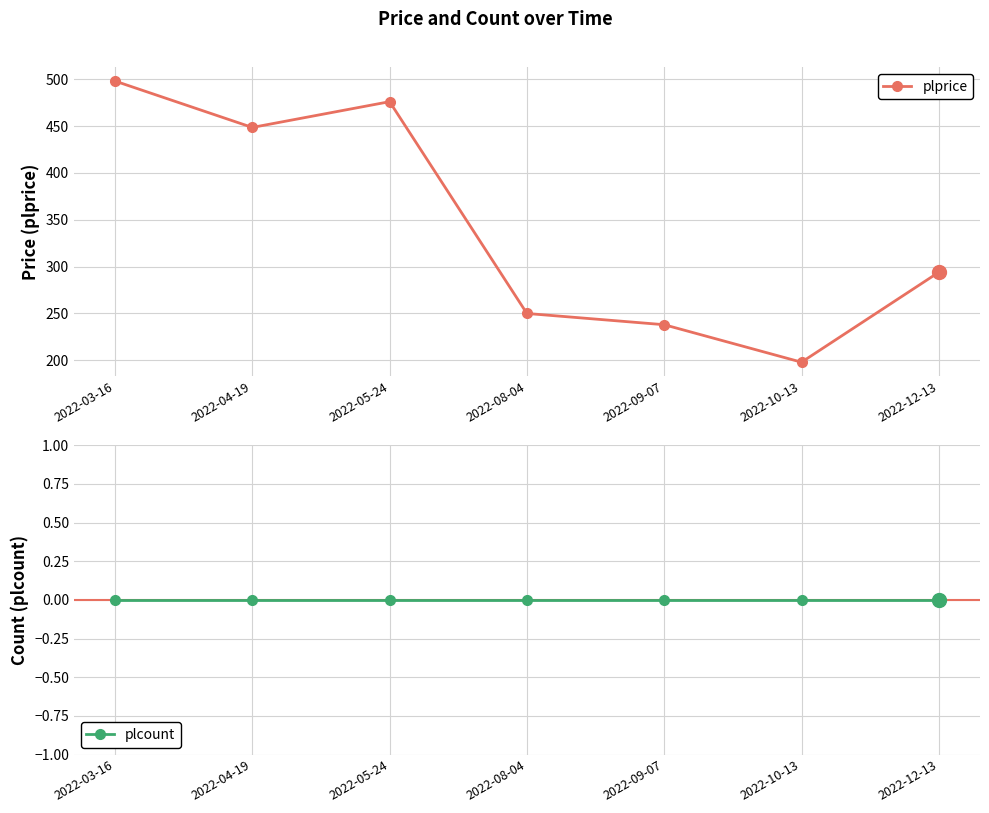

What is the greatest value displayed?

498.0